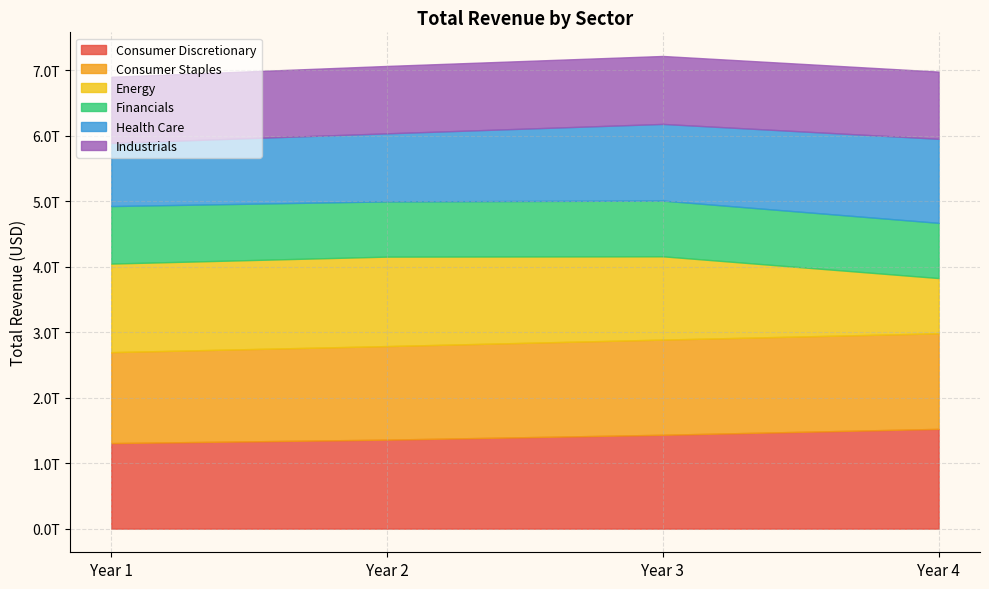

Reading left to right, what are all the values shown in this chart?

Consumer Discretionary: 1306636524000	1359506280000	1433673899000	1523851904000
Consumer Staples: 1388801763000	1428526946000	1453416640000	1459100902000
Energy: 1352502544000	1366043920000	1271860937000	843707367000
Financials: 878187750000	843392964000	850512546000	843303463000
Health Care: 963813675000	1039341879000	1171182213000	1283674608000
Industrials: 1010796852000	1029253211000	1037676179000	1026094777000